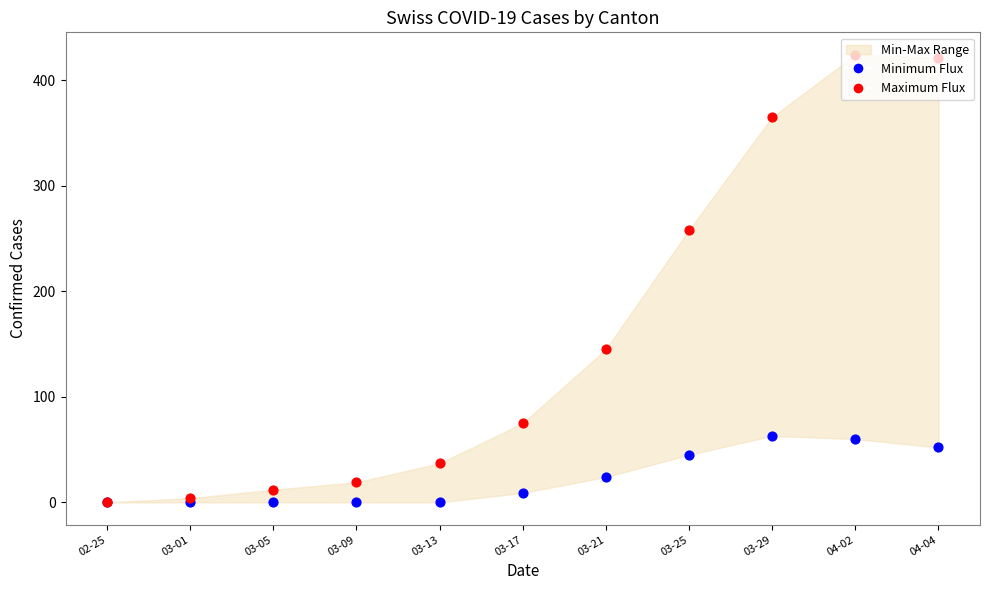

Which series has the widest spread of Y values?

Maximum Flux